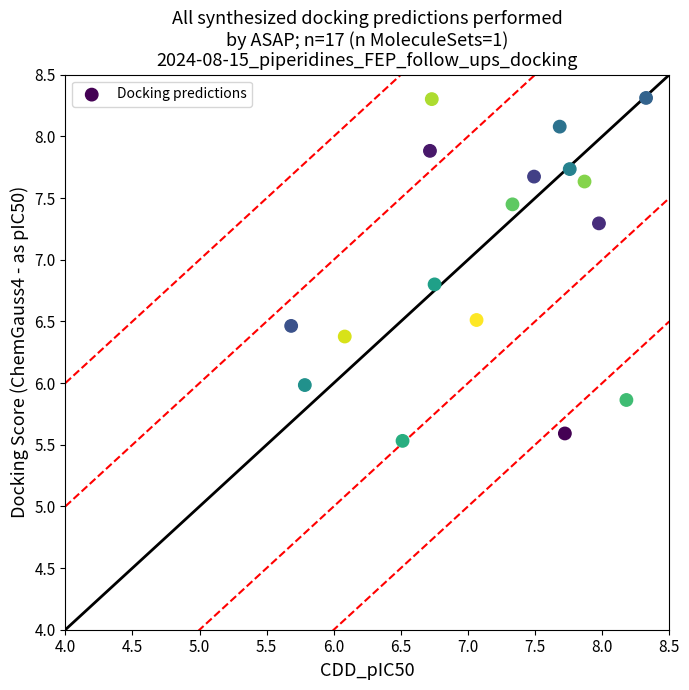

What is the range of Y values (max minus min)?

2.8